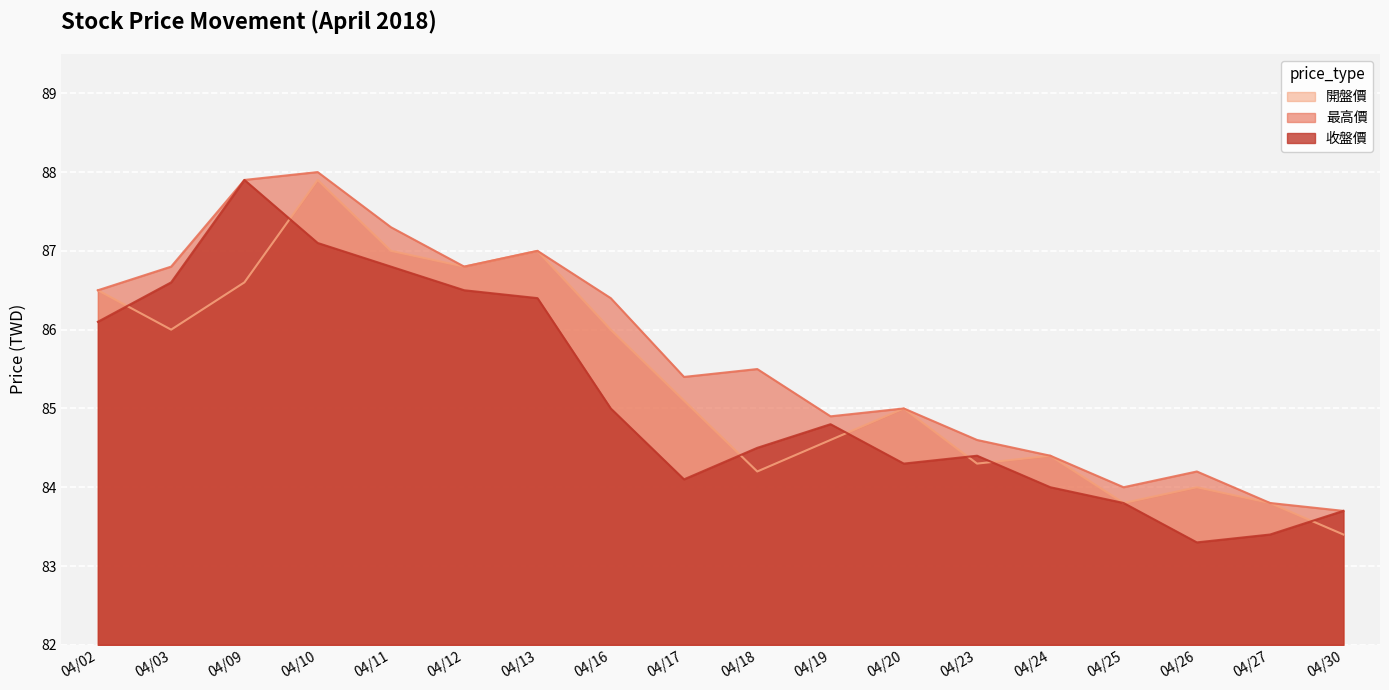

Which category has the highest value across all series?

04/10